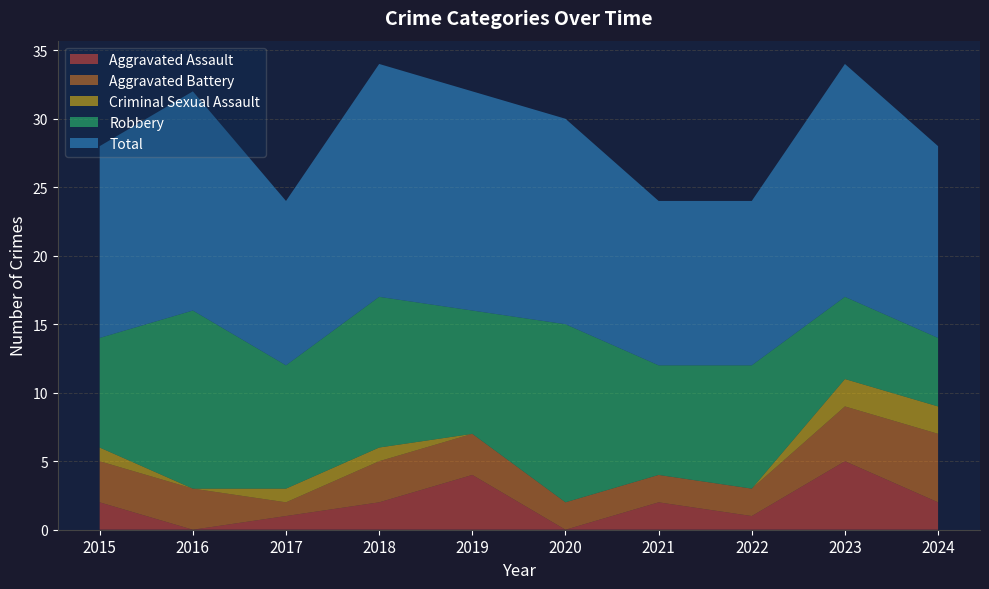

Reading right to left, extract all data points from this chart.

Aggravated Assault: 2	5	1	2	0	4	2	1	0	2
Aggravated Battery: 5	4	2	2	2	3	3	1	3	3
Criminal Sexual Assault: 2	2	0	0	0	0	1	1	0	1
Robbery: 5	6	9	8	13	9	11	9	13	8
Total: 14	17	12	12	15	16	17	12	16	14